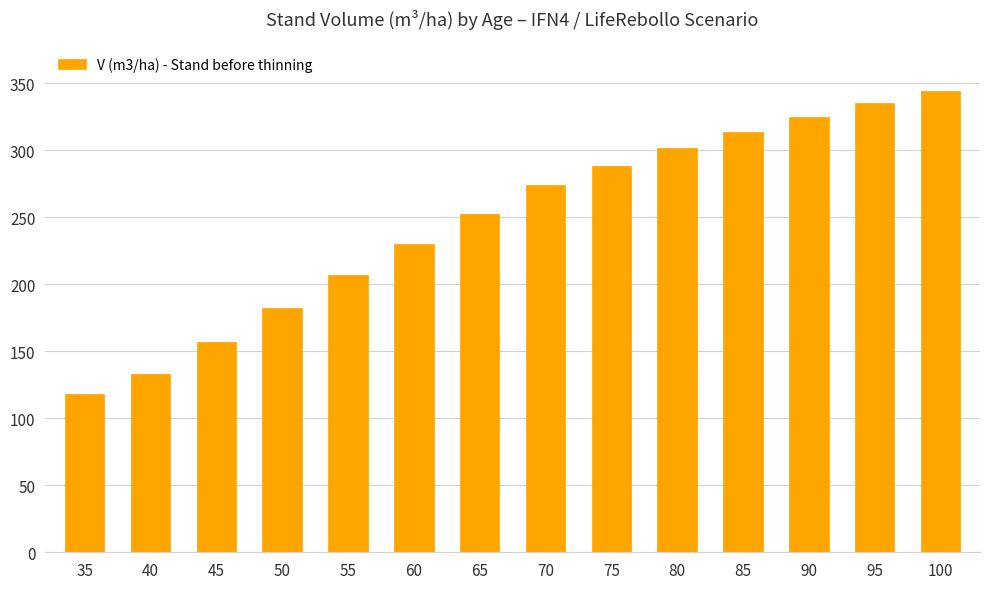

What is the value of the 3rd bar from the left?

157.1